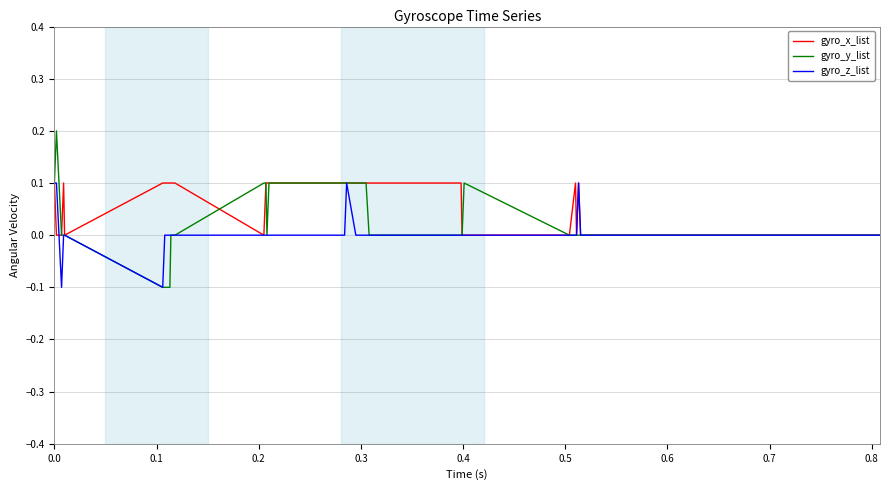

Does the chart display data point markers on the line(s)?

No